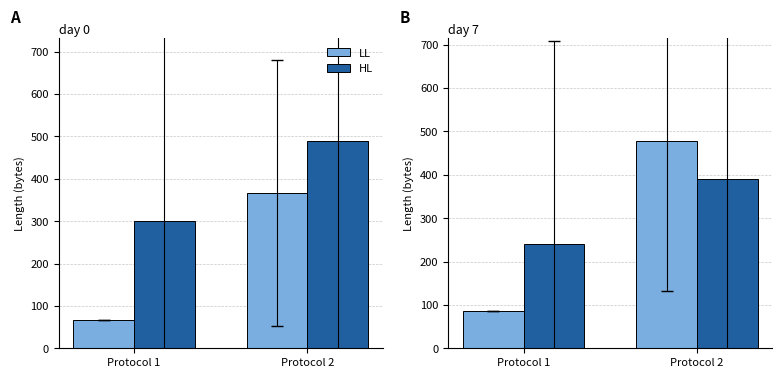

Rank the series by their maximum value, from lowest to highest.

HL, LL